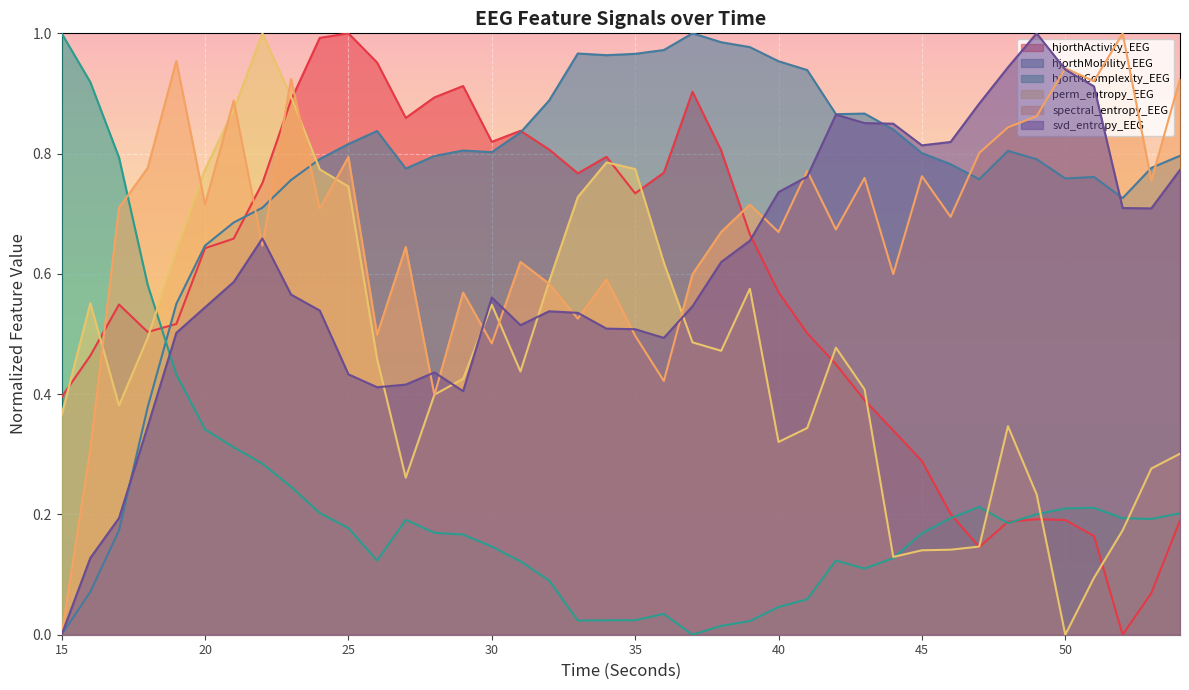

Where is the first local minimum for hjorthComplexity_EEG?

26